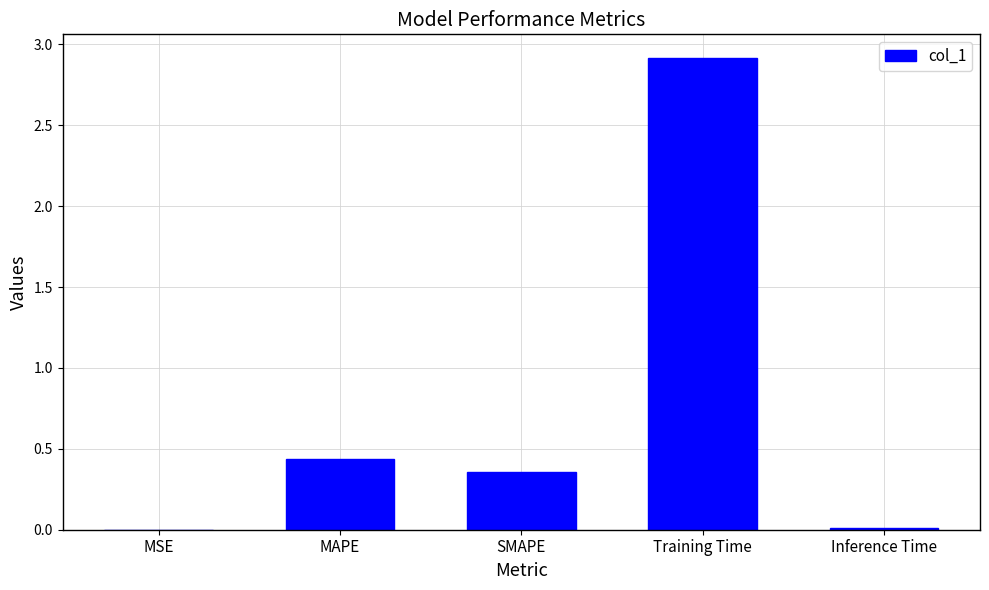

The chart shows a value of 5.2 at Training Time. True or false?

False